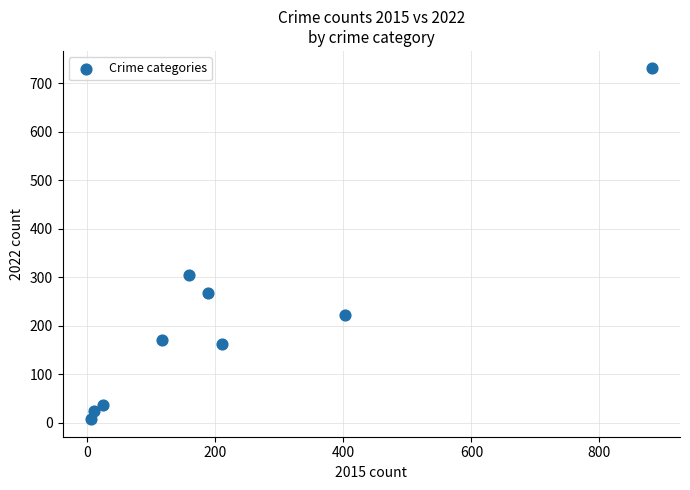

What is the average X value?

222